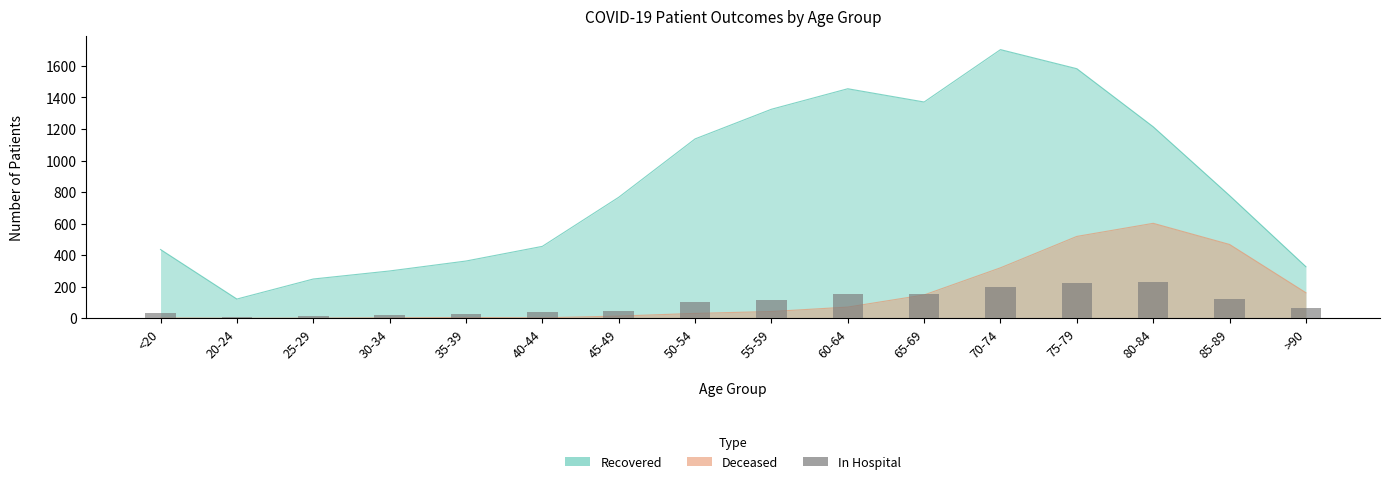

Does the chart contain stacked bars?

No